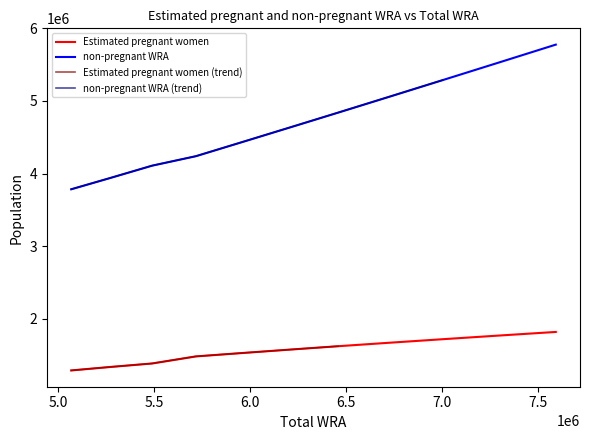

What is the difference between the maximum and second lowest values in the Estimated pregnant women series?

482451.8